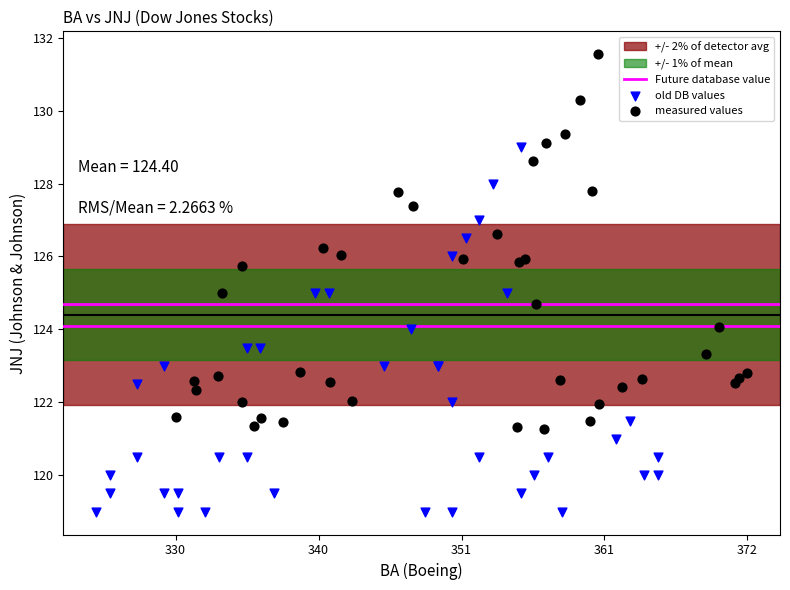

Which series reaches the maximum Y coordinate?

measured values